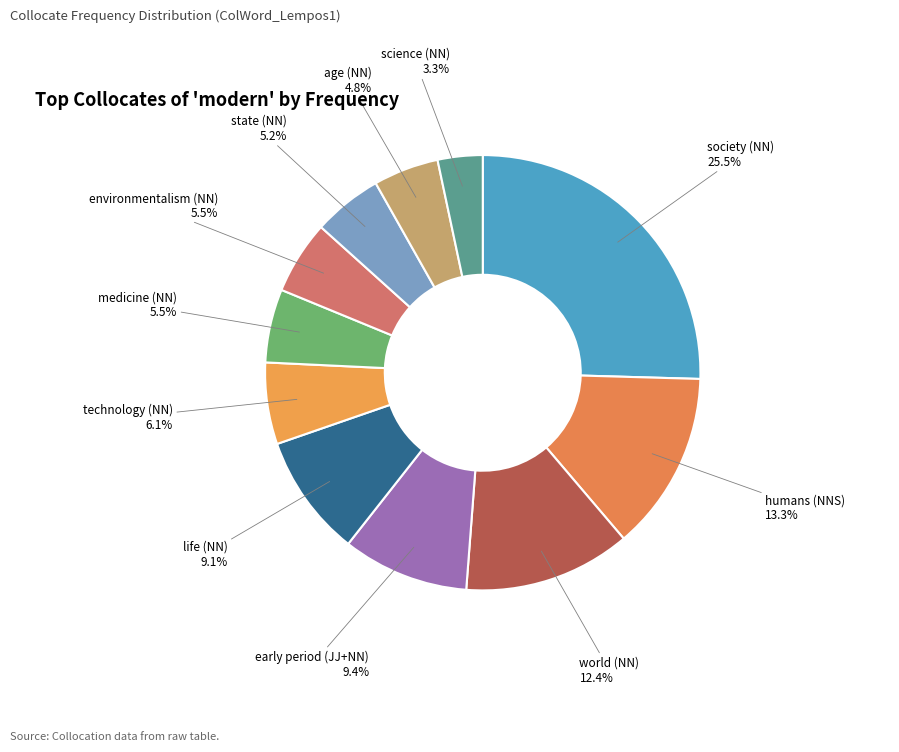

How many segments does this pie chart have?

11